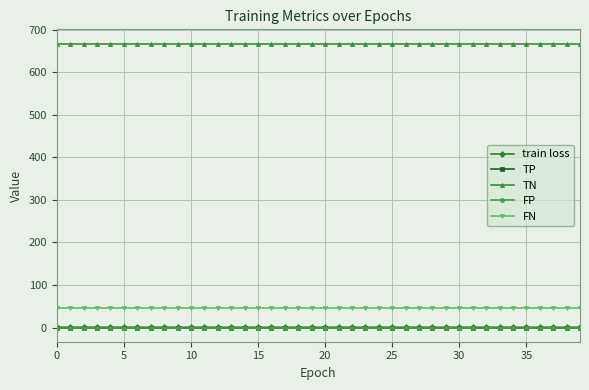

Reading left to right, what are all the values shown in this chart?

train loss: 0.8	0.8	0.8	0.8	0.7	0.7	0.7	0.7	0.7	0.7	0.7	0.7	0.7	0.7	0.7	0.7	0.7	0.7	0.7	0.7	0.7	0.7	0.7	0.7	0.7	0.7	0.7	0.7	0.7	0.7	0.7	0.7	0.7	0.7	0.7	0.7	0.7	0.7	0.7	0.7
TP: 0.0	0.0	0.0	0.0	0.0	0.0	0.0	0.0	0.0	0.0	0.0	0.0	0.0	0.0	0.0	0.0	0.0	0.0	0.0	0.0	0.0	0.0	0.0	0.0	0.0	0.0	0.0	0.0	0.0	0.0	0.0	0.0	0.0	0.0	0.0	0.0	0.0	0.0	0.0	0.0
TN: 668.0	668.0	668.0	668.0	668.0	668.0	668.0	668.0	668.0	668.0	668.0	668.0	668.0	668.0	668.0	668.0	668.0	668.0	668.0	668.0	668.0	668.0	668.0	668.0	668.0	668.0	668.0	668.0	668.0	668.0	668.0	668.0	668.0	668.0	668.0	668.0	668.0	668.0	668.0	668.0
FP: 0.0	0.0	0.0	0.0	0.0	0.0	0.0	0.0	0.0	0.0	0.0	0.0	0.0	0.0	0.0	0.0	0.0	0.0	0.0	0.0	0.0	0.0	0.0	0.0	0.0	0.0	0.0	0.0	0.0	0.0	0.0	0.0	0.0	0.0	0.0	0.0	0.0	0.0	0.0	0.0
FN: 47.0	47.0	47.0	47.0	47.0	47.0	47.0	47.0	47.0	47.0	47.0	47.0	47.0	47.0	47.0	47.0	47.0	47.0	47.0	47.0	47.0	47.0	47.0	47.0	47.0	47.0	47.0	47.0	47.0	47.0	47.0	47.0	47.0	47.0	47.0	47.0	47.0	47.0	47.0	47.0